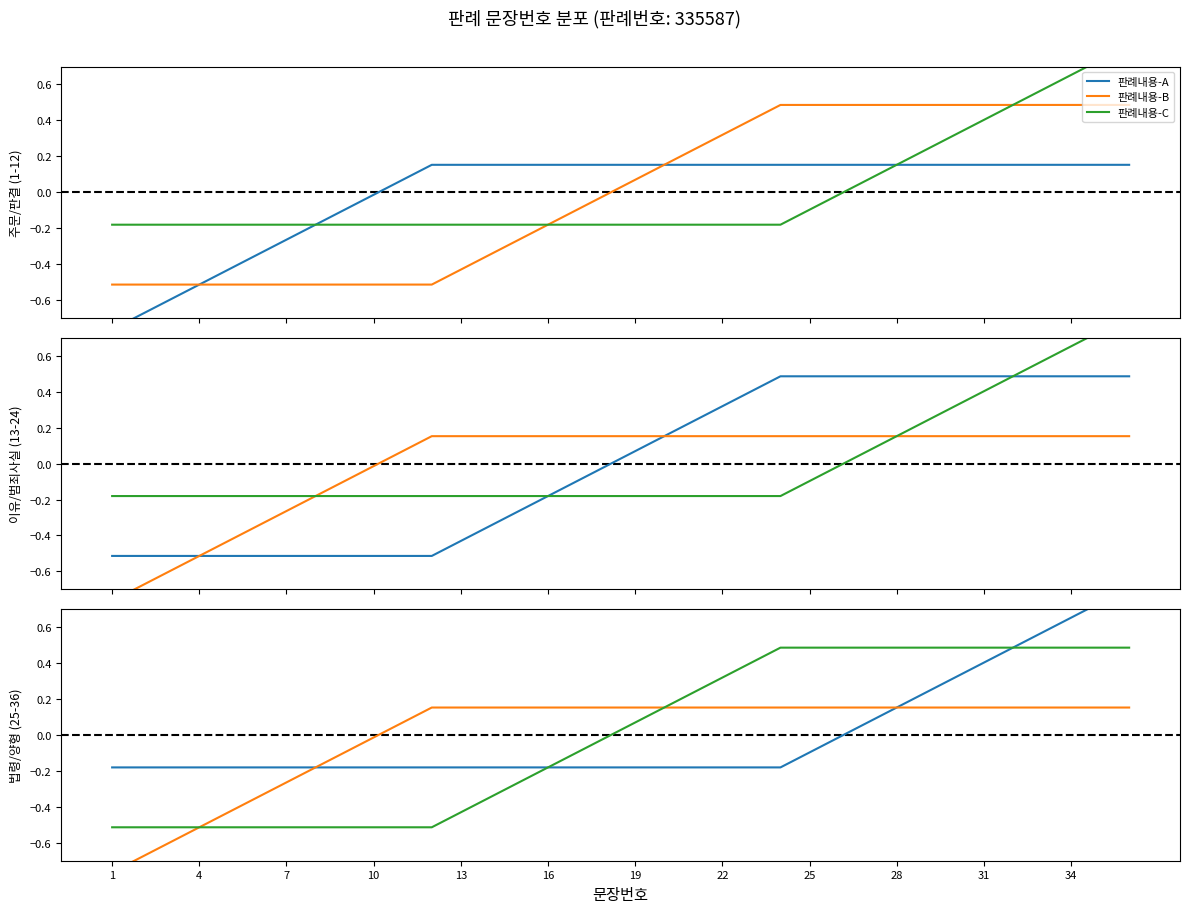

What is the difference between the maximum and second lowest values in the 판례내용-B series?

0.8